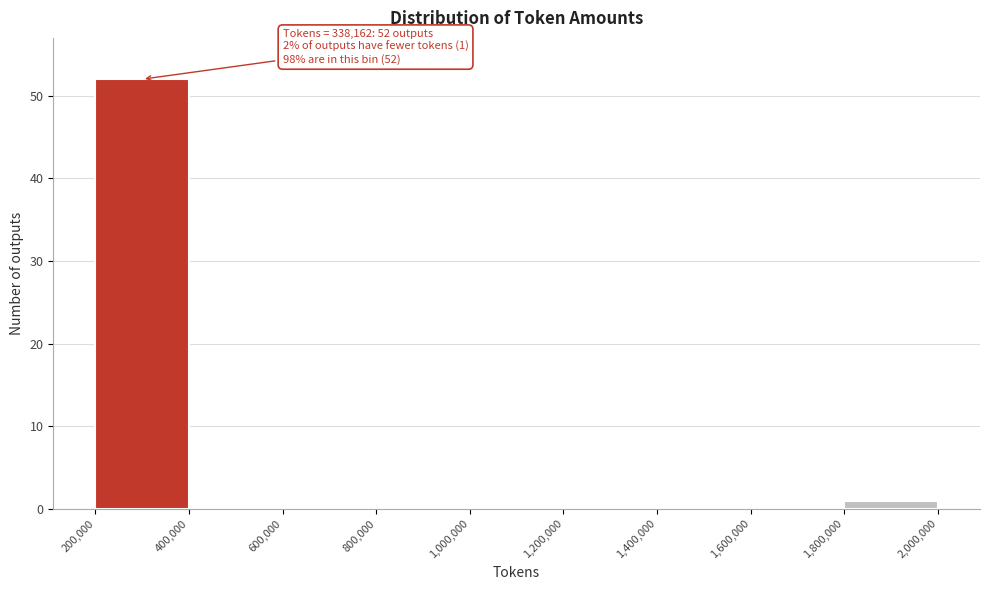

Which range on the x-axis has the tallest bar?

200,000 to 400,000